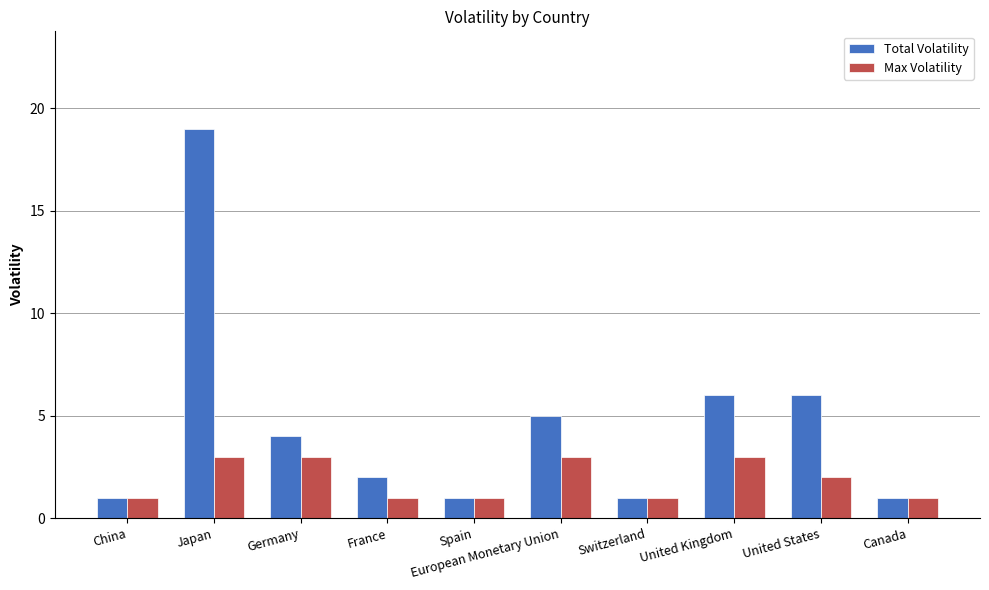

True or false: Total Volatility has a value of 5 at European Monetary Union.

True